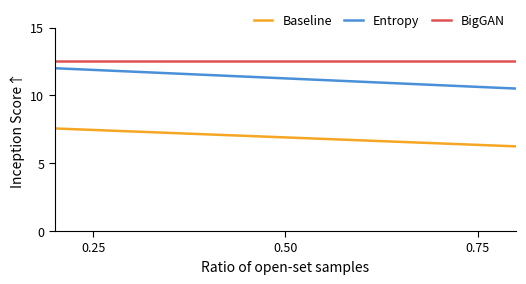

Which series has the largest total across all categories?

BigGAN